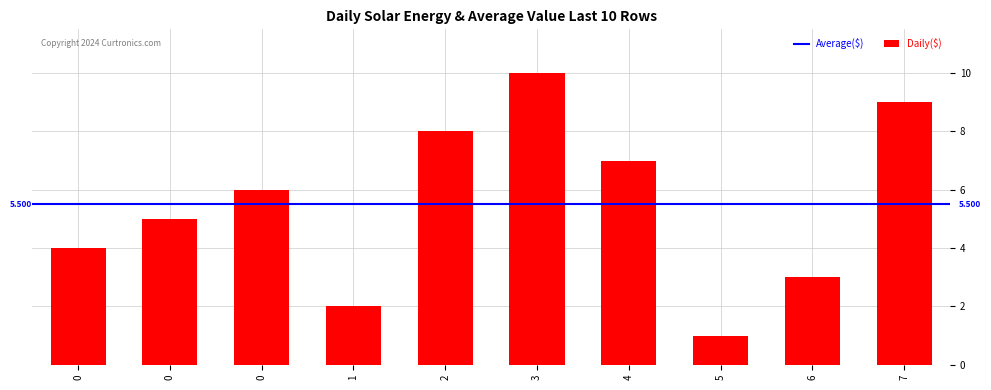

How many distinct data groups are displayed?

1